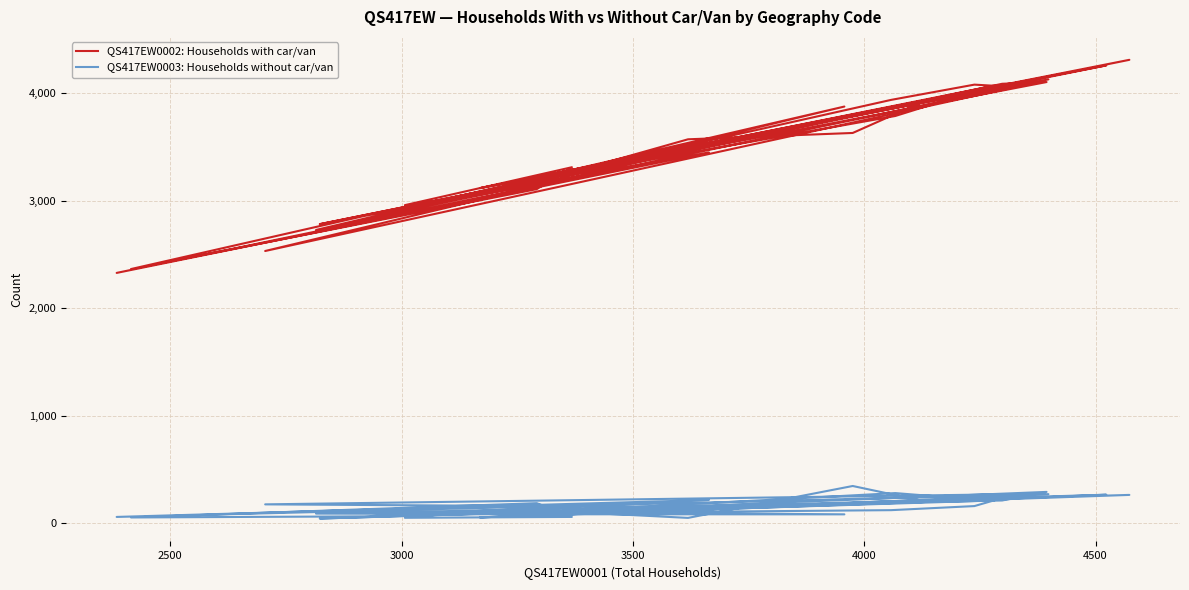

True or false: QS417EW0003: Households without car/van has more than 2 interior local peaks.

True